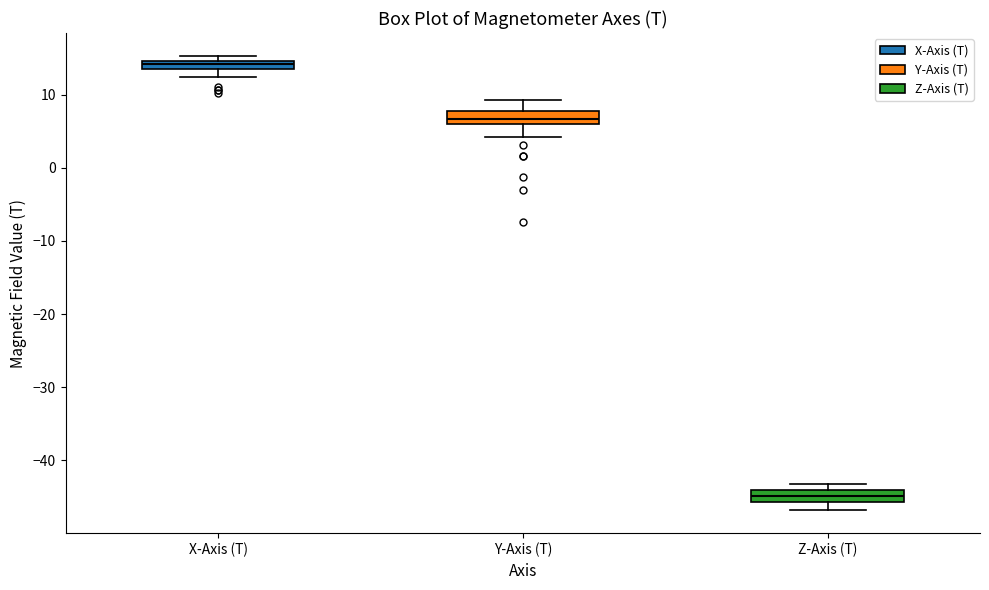

Where does the lower whisker of the box for X-Axis (T) end on the y-axis? The values are not printed on the chart, so give them approximately, as read against the axis.

12